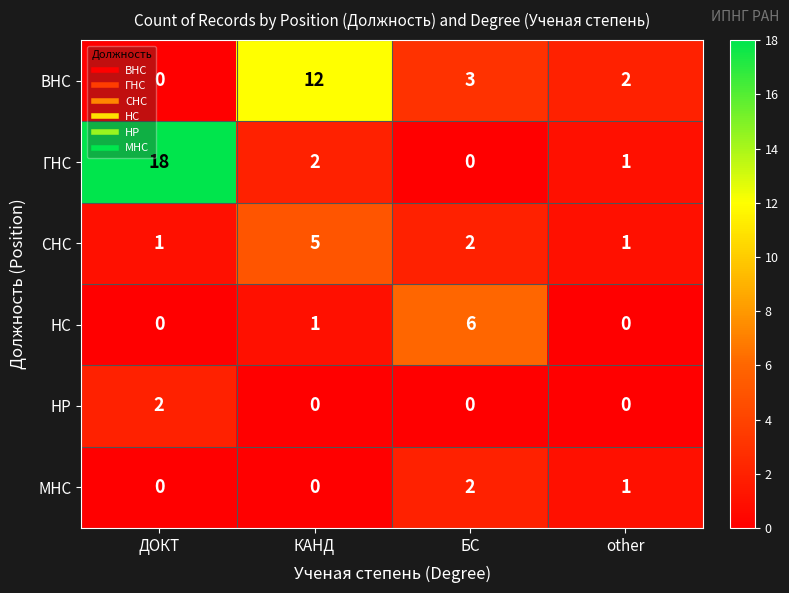

Which series has the largest range (max minus min)?

ГНС